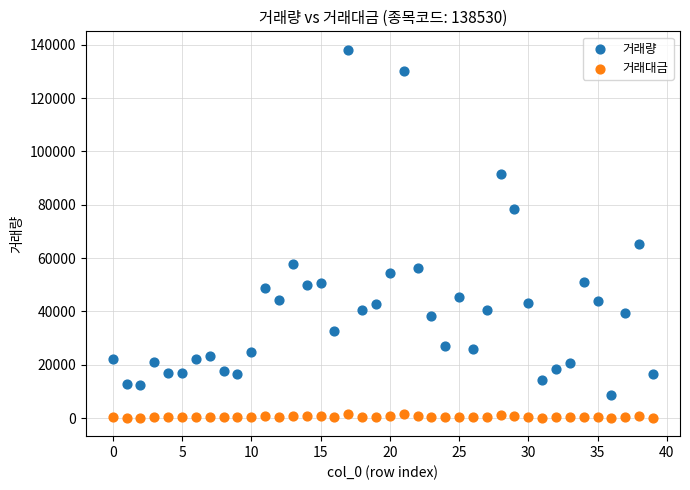

Which series contains the lowest Y value?

거래대금